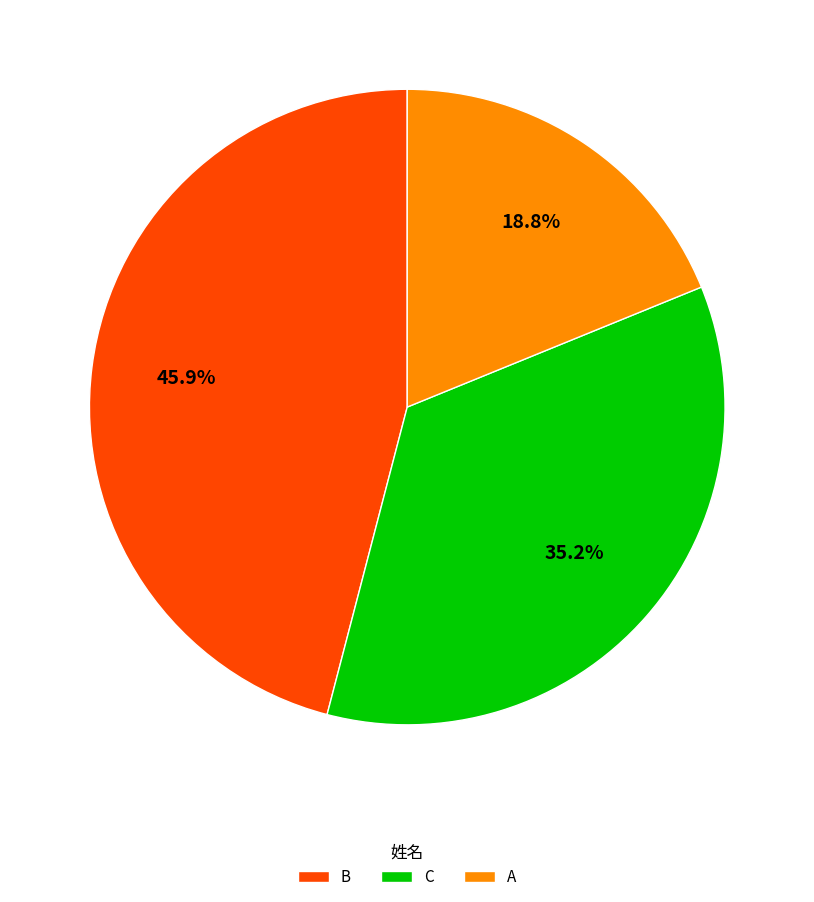

To the nearest percent, what is the difference between the B and C slice percentages?

11%